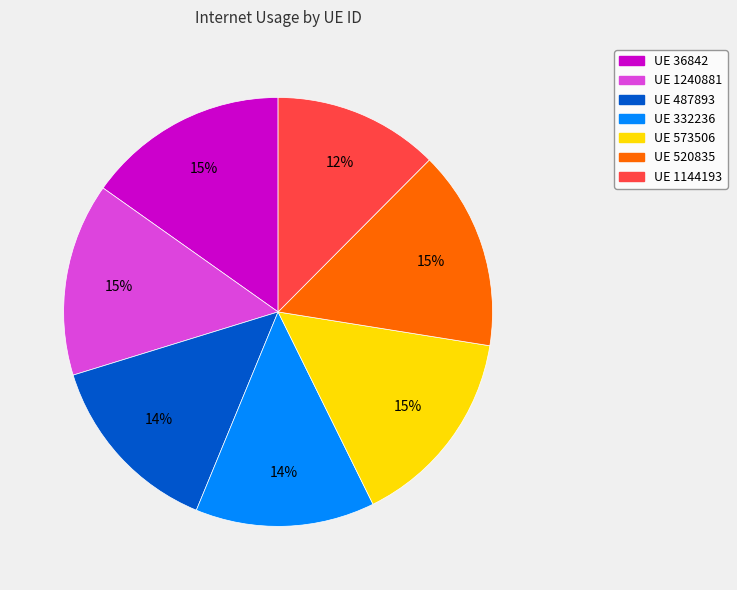

Which category has the smallest portion of the pie?

UE 1144193